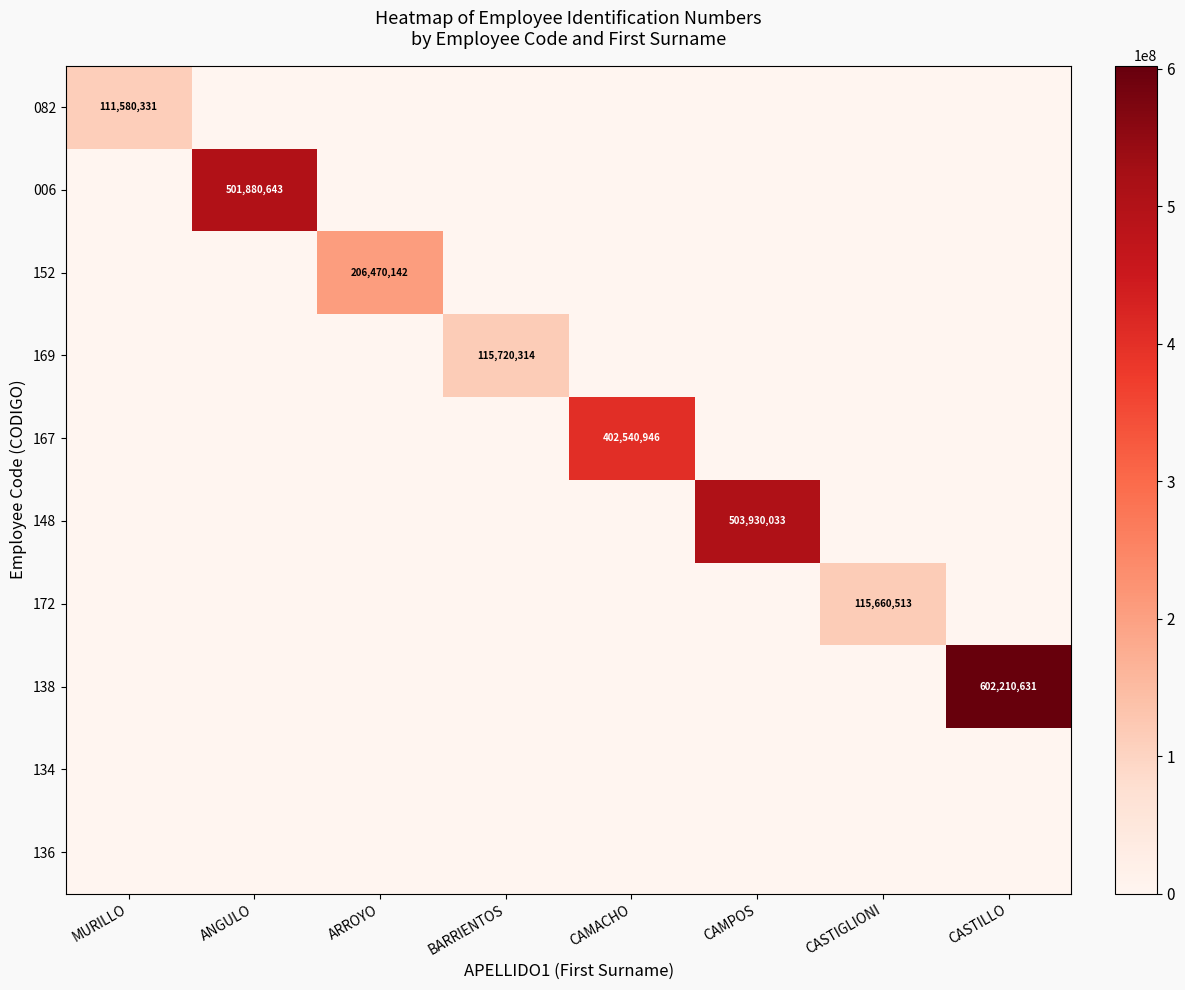

What is the difference between the maximum and minimum values in the 152 series?

206470142